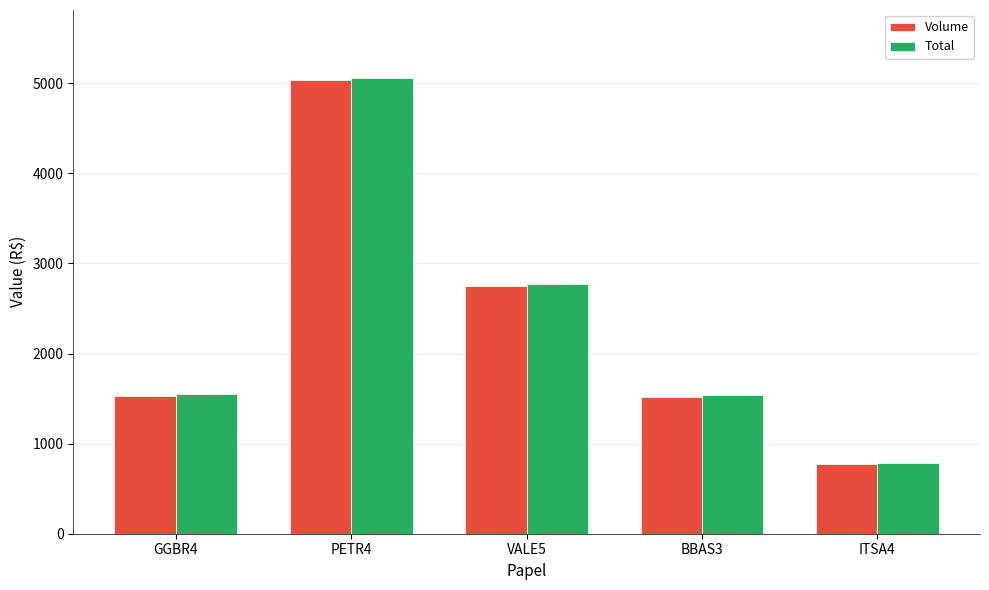

What is the difference between the Volume values at ITSA4 and PETR4?

4269.0